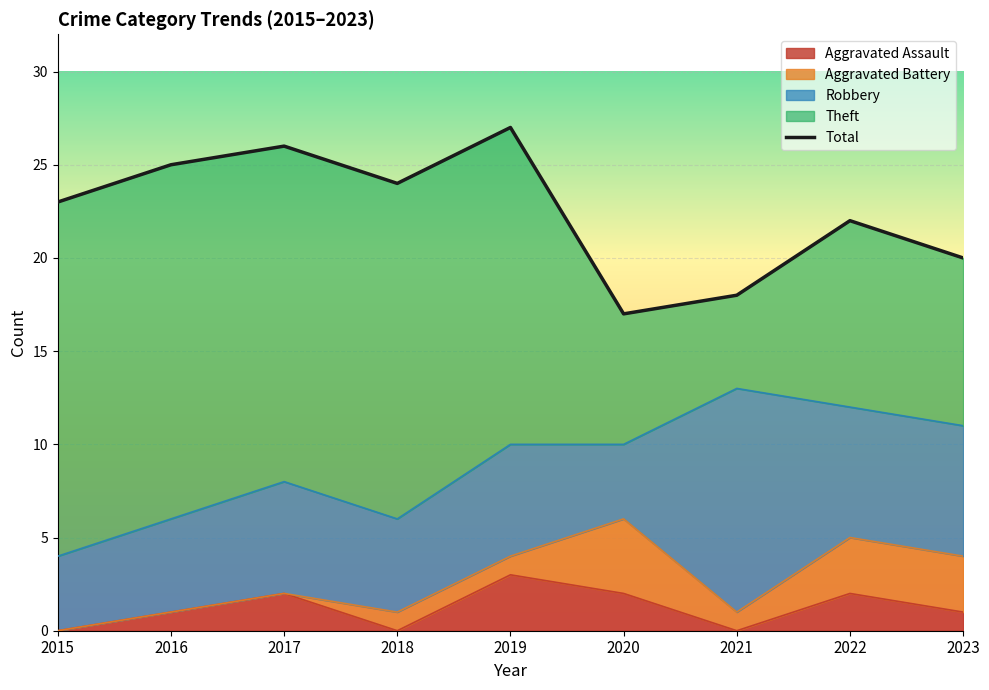

Reading left to right, list all the values displayed in this chart.

23	25	26	24	27	17	18	22	20